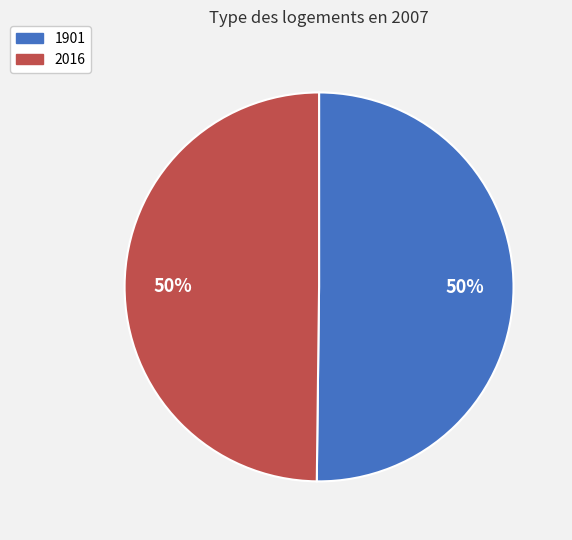

To the nearest percent, what percentage of the pie is 1901?

50%